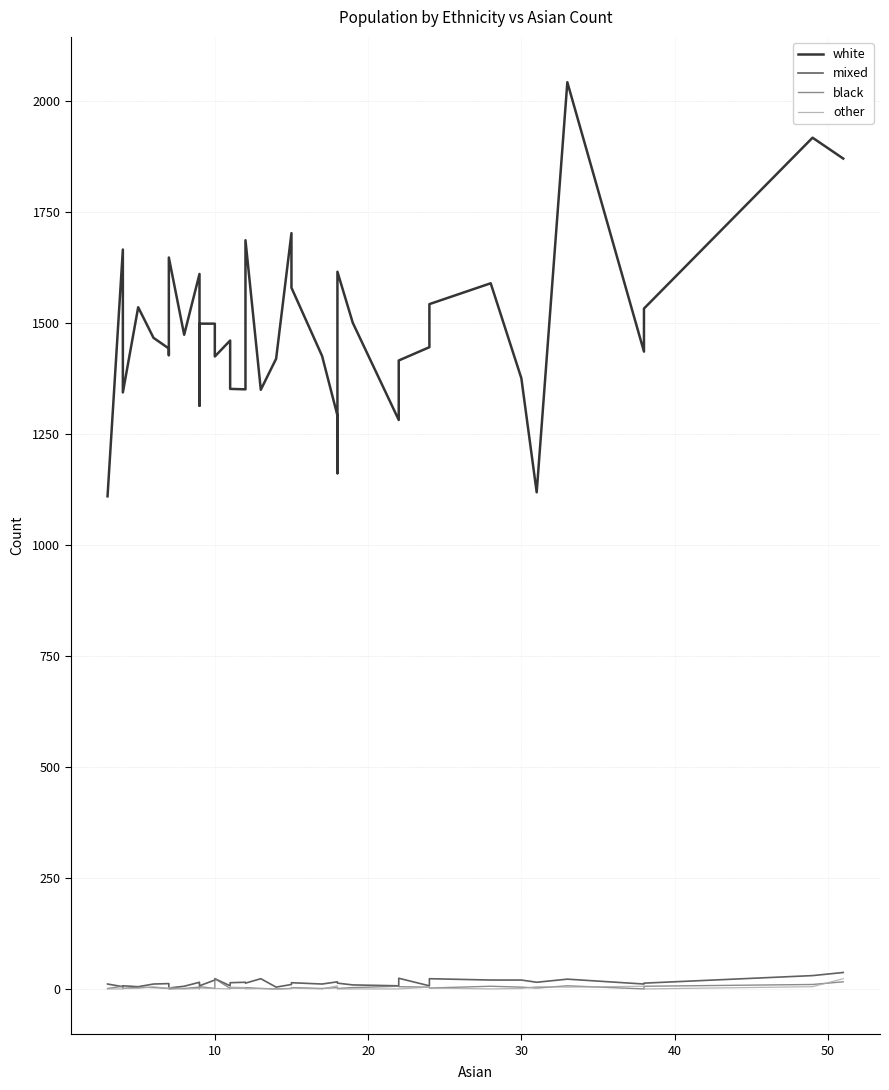

What is the average value of the other series?

2